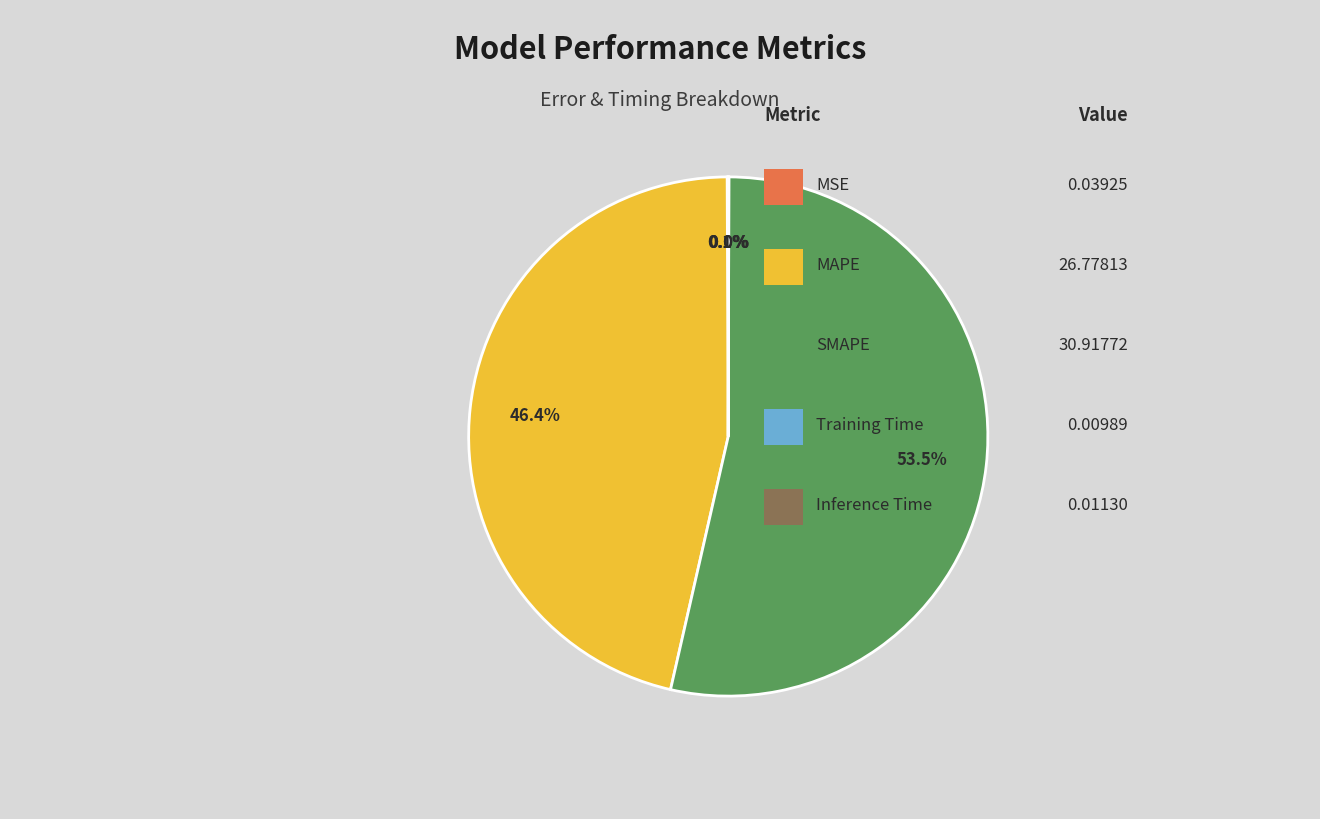

Is there a majority slice in this chart?

Yes